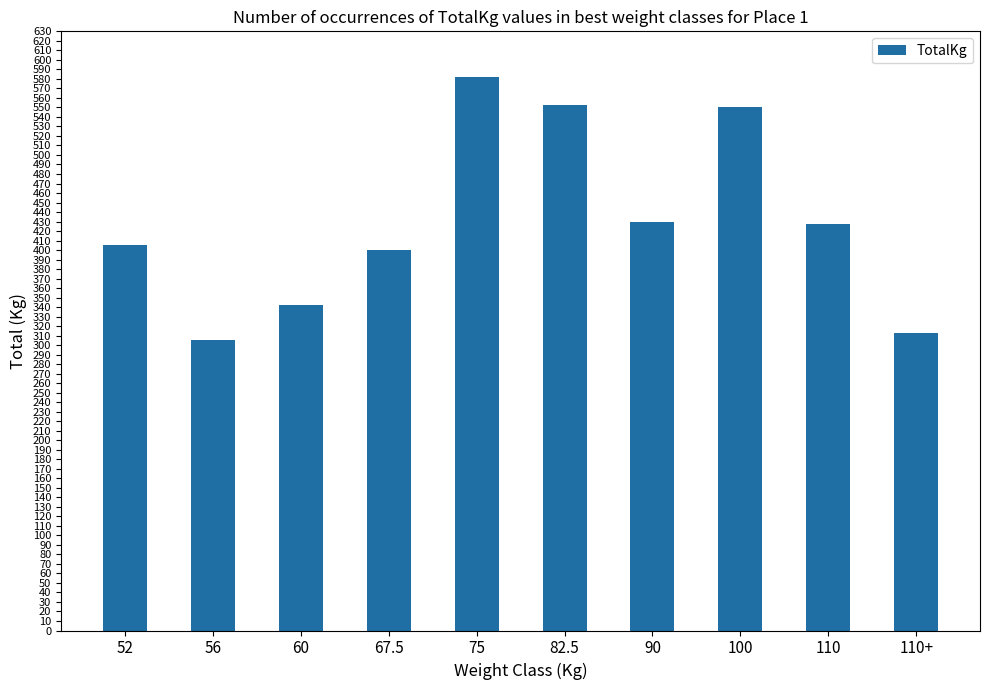

What is the difference between the maximum and minimum values?

277.5